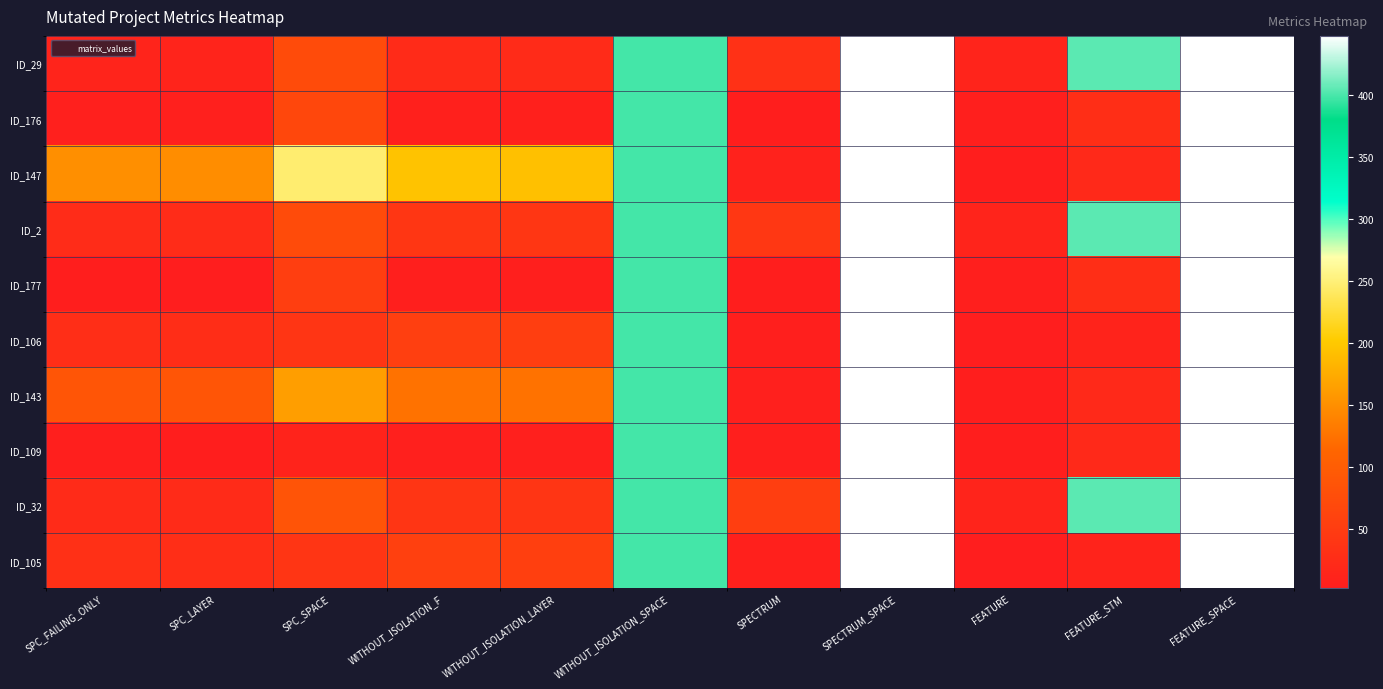

Reading right to left, list all the values displayed in this chart.

ID_29: FEATURE_SPACE=448	FEATURE_STM=405	FEATURE=13	SPECTRUM_SPACE=448	SPECTRUM=32	WITHOUT_ISOLATION_SPACE=399	WITHOUT_ISOLATION_LAYER=23	WITHOUT_ISOLATION_F=23	SPC_SPACE=73	SPC_LAYER=13	SPC_FAILING_ONLY=13
ID_176: FEATURE_SPACE=448	FEATURE_STM=29	FEATURE=4	SPECTRUM_SPACE=448	SPECTRUM=3	WITHOUT_ISOLATION_SPACE=399	WITHOUT_ISOLATION_LAYER=7	WITHOUT_ISOLATION_F=7	SPC_SPACE=66	SPC_LAYER=6	SPC_FAILING_ONLY=6
ID_147: FEATURE_SPACE=448	FEATURE_STM=21	FEATURE=3	SPECTRUM_SPACE=448	SPECTRUM=9	WITHOUT_ISOLATION_SPACE=399	WITHOUT_ISOLATION_LAYER=192	WITHOUT_ISOLATION_F=195	SPC_SPACE=246	SPC_LAYER=148	SPC_FAILING_ONLY=150
ID_2: FEATURE_SPACE=448	FEATURE_STM=405	FEATURE=13	SPECTRUM_SPACE=448	SPECTRUM=42	WITHOUT_ISOLATION_SPACE=399	WITHOUT_ISOLATION_LAYER=40	WITHOUT_ISOLATION_F=40	SPC_SPACE=73	SPC_LAYER=24	SPC_FAILING_ONLY=24
ID_177: FEATURE_SPACE=448	FEATURE_STM=29	FEATURE=4	SPECTRUM_SPACE=448	SPECTRUM=3	WITHOUT_ISOLATION_SPACE=399	WITHOUT_ISOLATION_LAYER=4	WITHOUT_ISOLATION_F=4	SPC_SPACE=52	SPC_LAYER=2	SPC_FAILING_ONLY=3
ID_106: FEATURE_SPACE=448	FEATURE_STM=11	FEATURE=2	SPECTRUM_SPACE=448	SPECTRUM=5	WITHOUT_ISOLATION_SPACE=399	WITHOUT_ISOLATION_LAYER=53	WITHOUT_ISOLATION_F=54	SPC_SPACE=38	SPC_LAYER=27	SPC_FAILING_ONLY=28
ID_143: FEATURE_SPACE=448	FEATURE_STM=21	FEATURE=3	SPECTRUM_SPACE=448	SPECTRUM=6	WITHOUT_ISOLATION_SPACE=399	WITHOUT_ISOLATION_LAYER=124	WITHOUT_ISOLATION_F=124	SPC_SPACE=163	SPC_LAYER=89	SPC_FAILING_ONLY=89
ID_109: FEATURE_SPACE=448	FEATURE_STM=21	FEATURE=3	SPECTRUM_SPACE=448	SPECTRUM=5	WITHOUT_ISOLATION_SPACE=399	WITHOUT_ISOLATION_LAYER=6	WITHOUT_ISOLATION_F=6	SPC_SPACE=11	SPC_LAYER=3	SPC_FAILING_ONLY=4
ID_32: FEATURE_SPACE=448	FEATURE_STM=405	FEATURE=13	SPECTRUM_SPACE=448	SPECTRUM=52	WITHOUT_ISOLATION_SPACE=399	WITHOUT_ISOLATION_LAYER=38	WITHOUT_ISOLATION_F=38	SPC_SPACE=87	SPC_LAYER=23	SPC_FAILING_ONLY=23
ID_105: FEATURE_SPACE=448	FEATURE_STM=11	FEATURE=2	SPECTRUM_SPACE=448	SPECTRUM=7	WITHOUT_ISOLATION_SPACE=399	WITHOUT_ISOLATION_LAYER=55	WITHOUT_ISOLATION_F=56	SPC_SPACE=39	SPC_LAYER=28	SPC_FAILING_ONLY=30